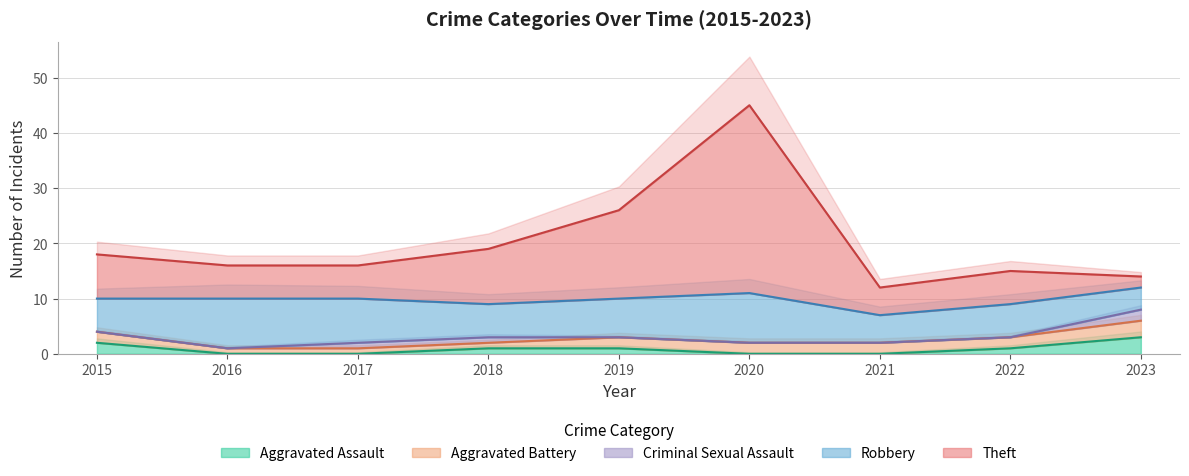

True or false: Criminal Sexual Assault has more than 2 points higher than both neighbors.

False